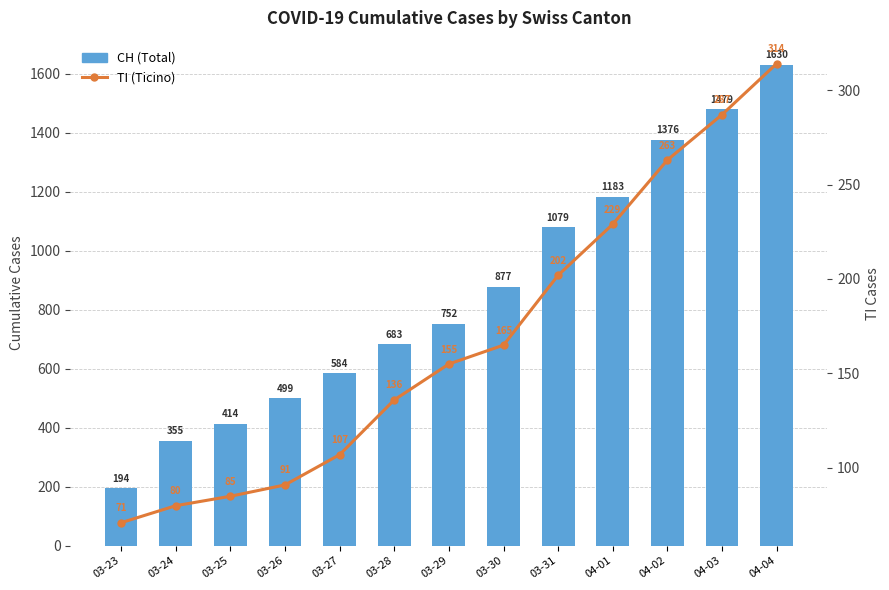

Which has a higher value, 04-02 or 03-28?

04-02